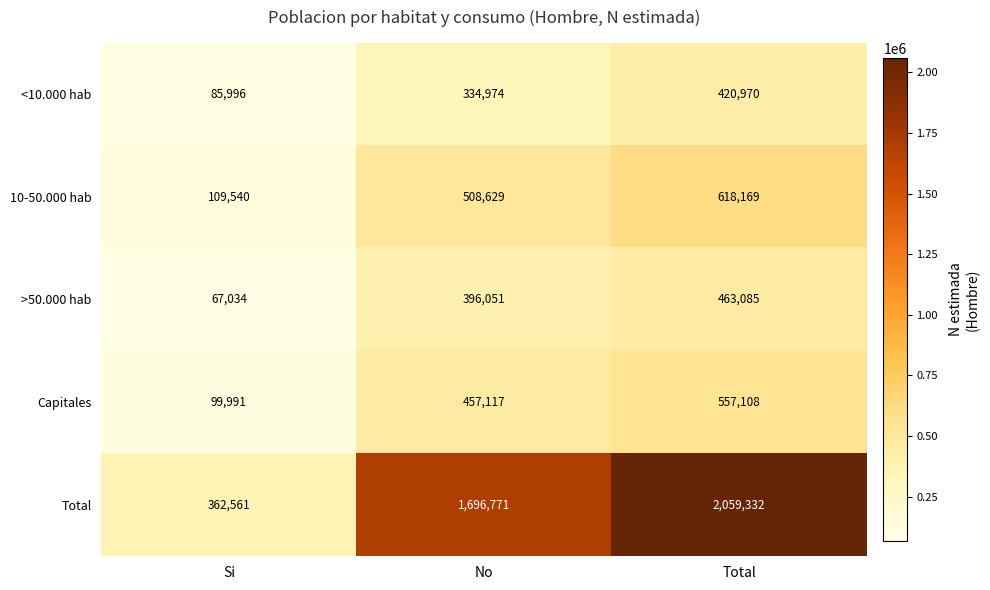

What is the lowest value of the 10-50.000 hab series?

109540